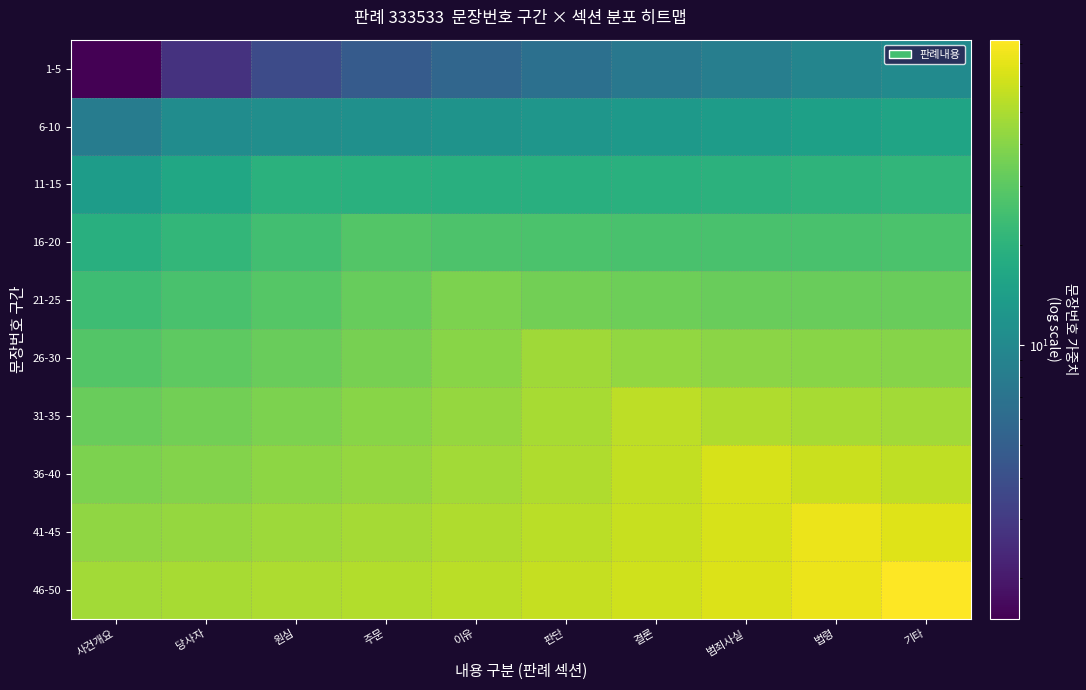

How many data points does each series have?

10